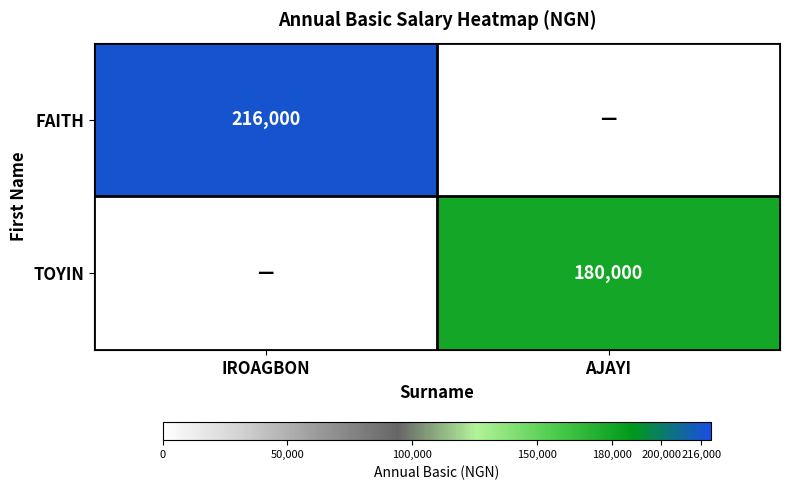

Is the value of FAITH at IROAGBON greater than the value of TOYIN at AJAYI?

Yes